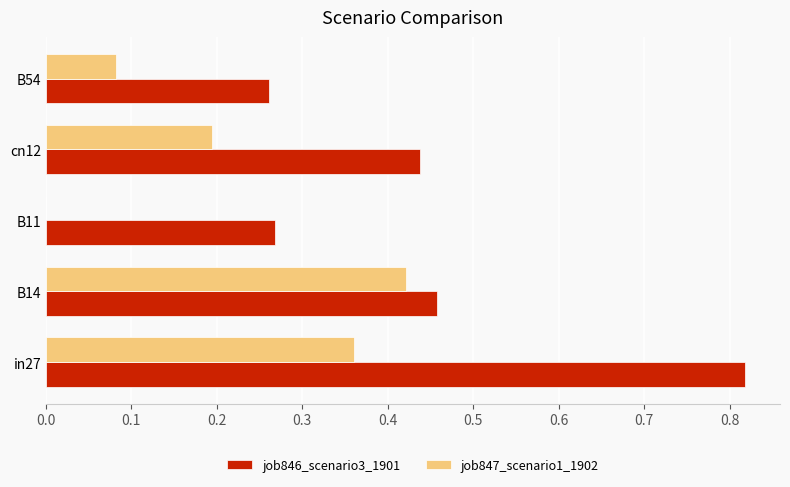

What is the sum of all job847_scenario1_1902 values?

1.1